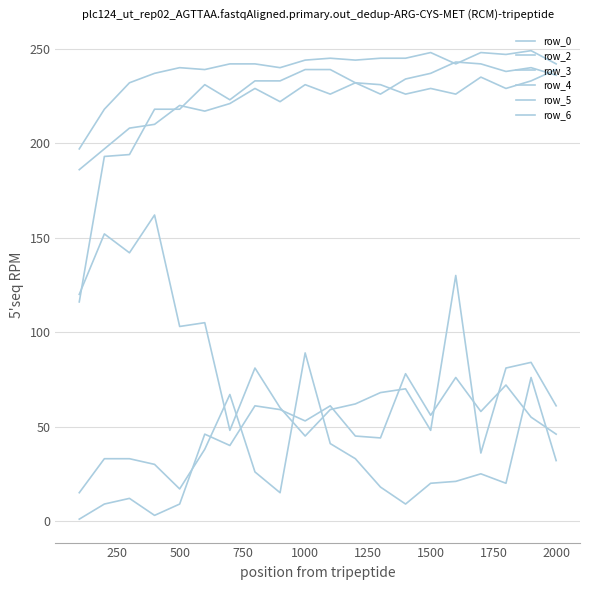

Is this an area chart (filled region under the line)?

No